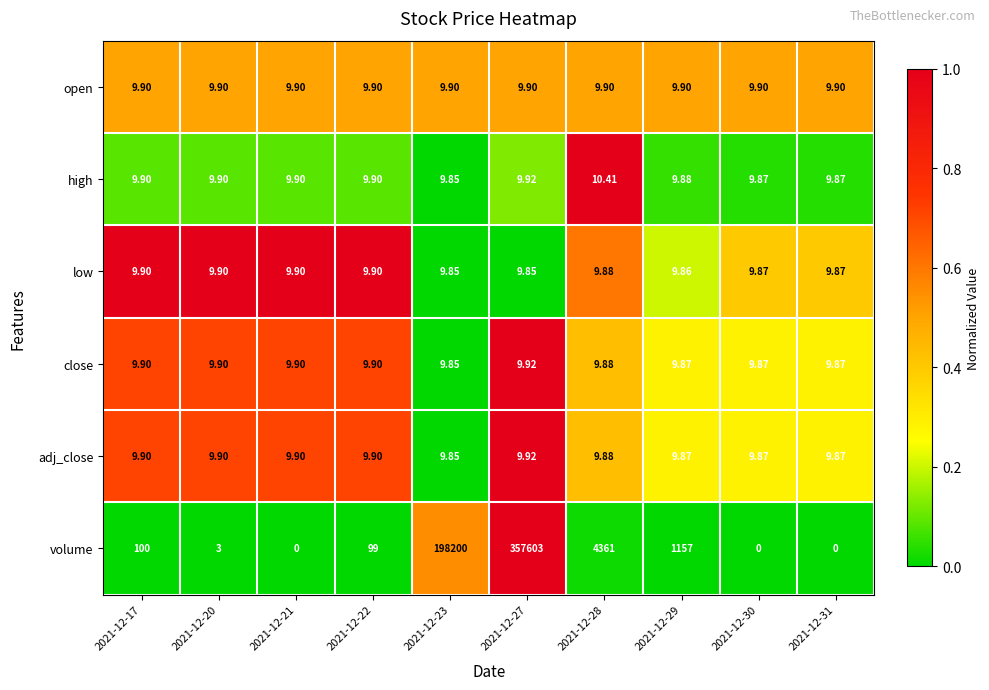

Which series has the widest spread of values?

volume